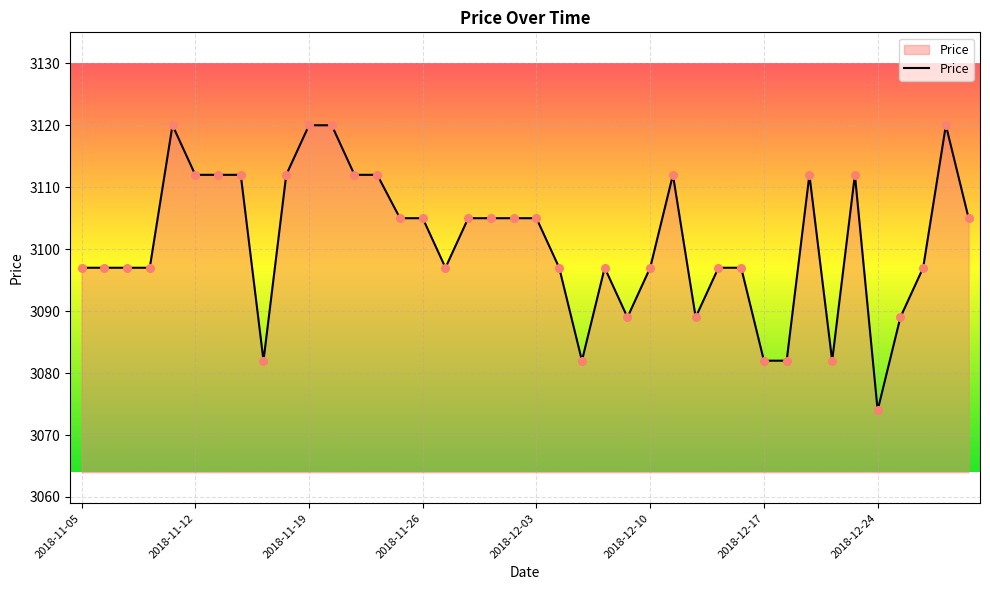

What is the difference between the maximum and minimum values?

46